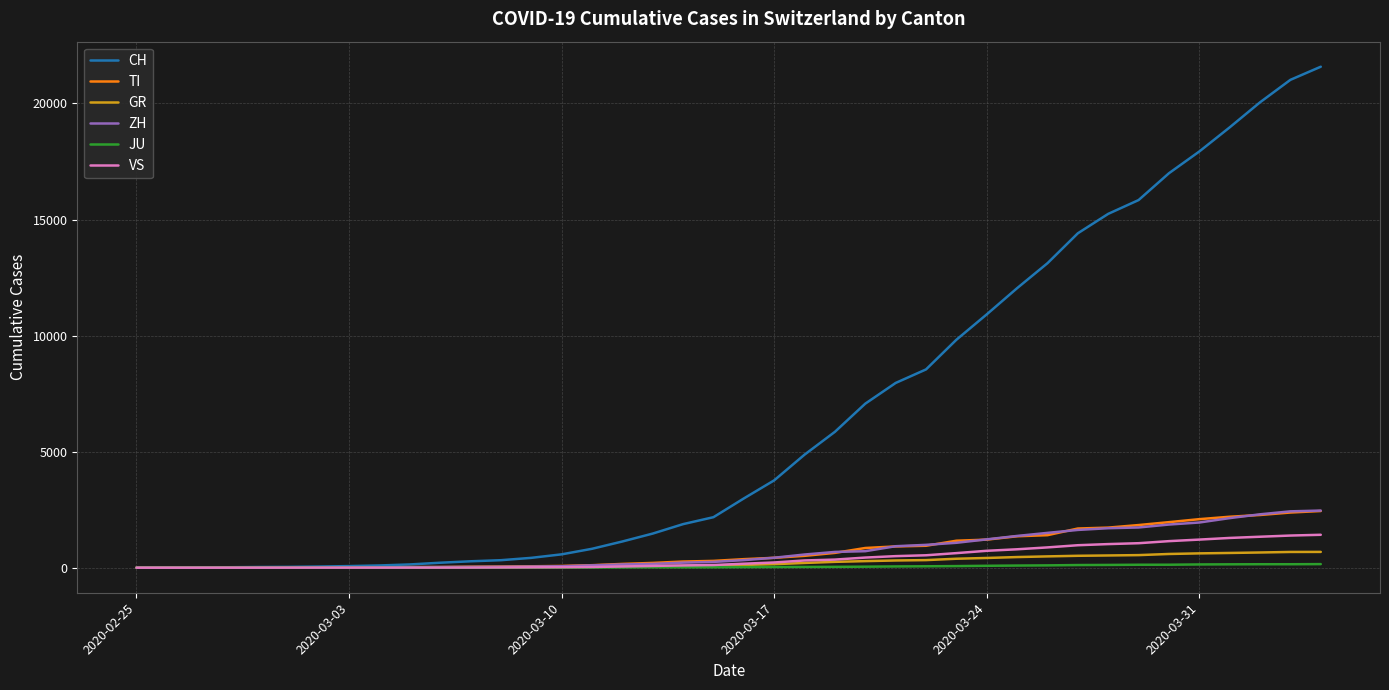

Which series has the largest range (max minus min)?

CH